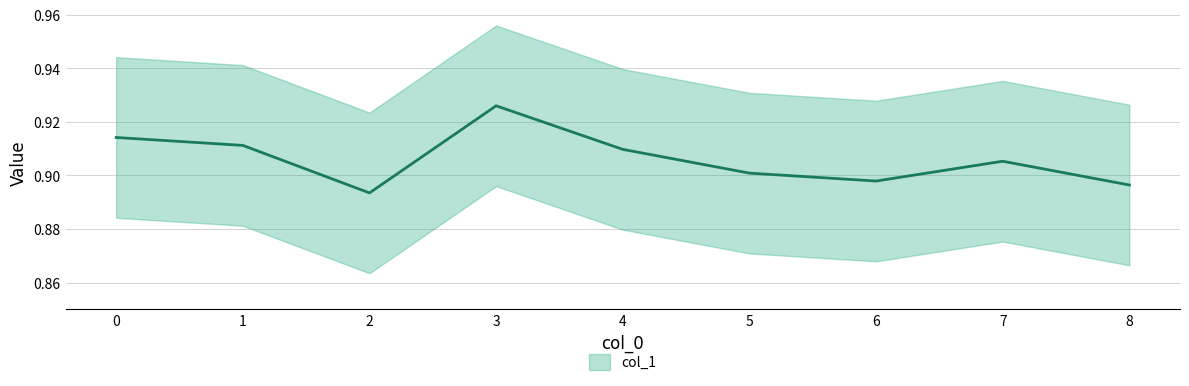

The value at 6 is 0.9. True or false?

True